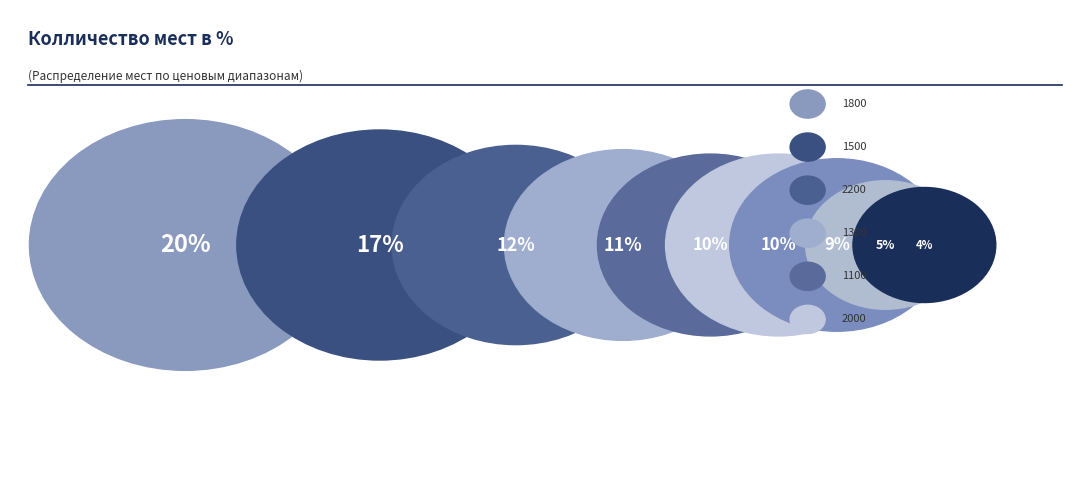

Which category has the smallest portion of the pie?

900